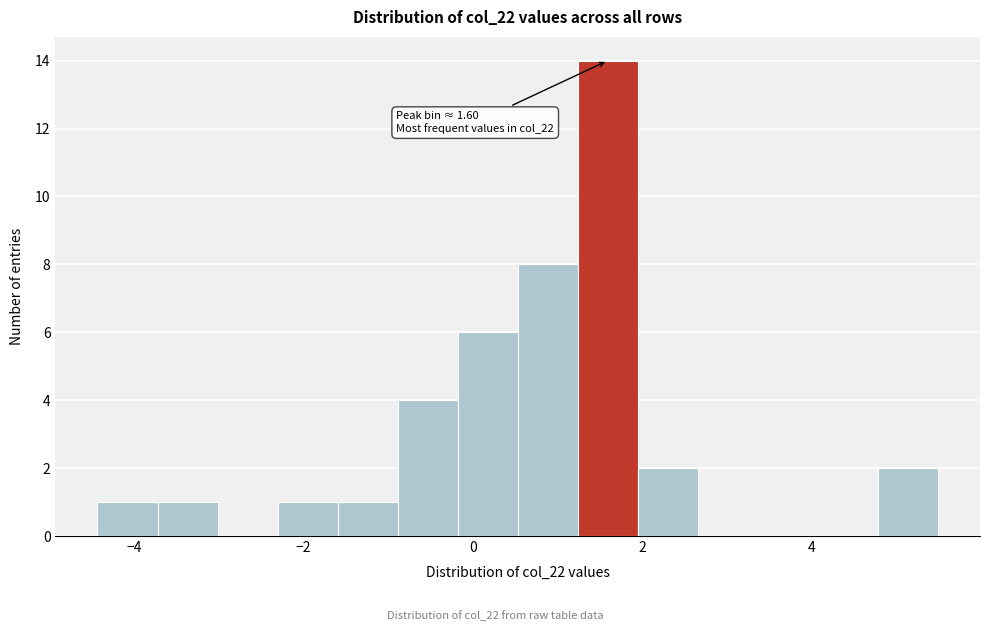

Around what value on the x-axis is the tallest bar? Give the approximate position of its centre, as read against the axis.

1.6